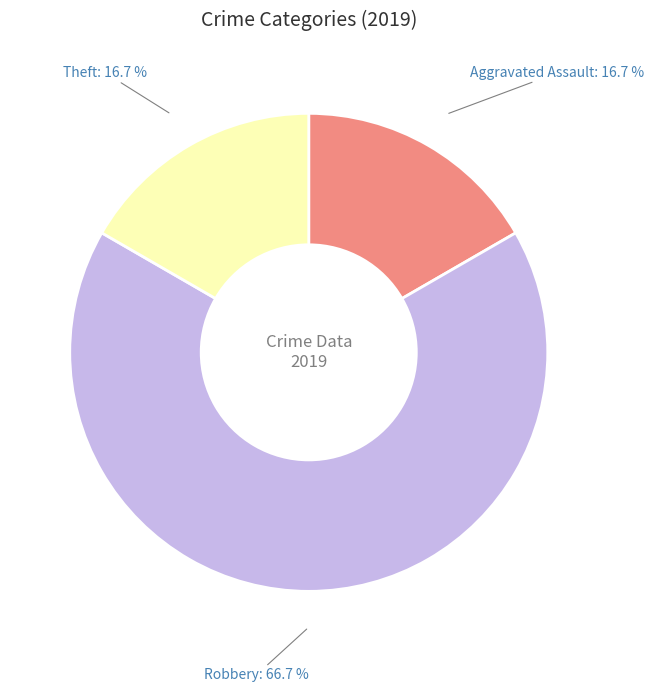

Is Aggravated Assault the majority of the pie?

No